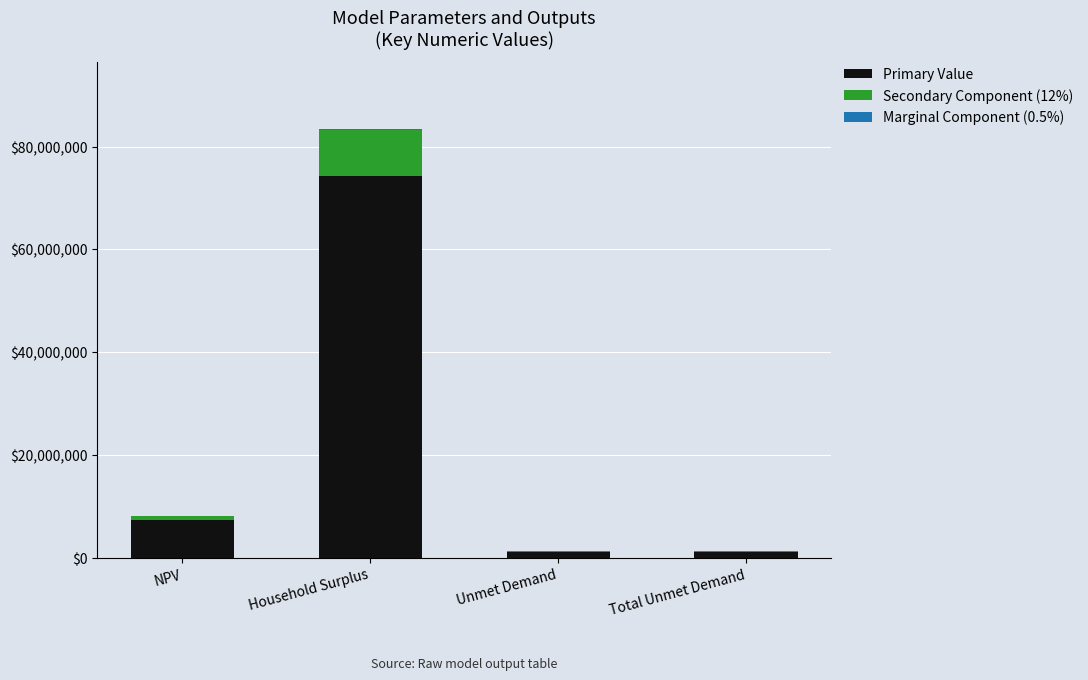

Which category has the highest value in the Primary Value series?

Household Surplus